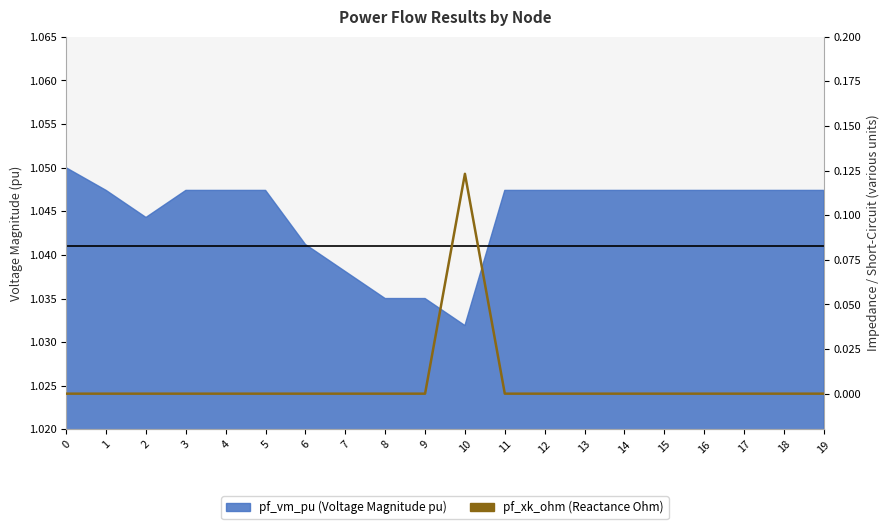

True or false: the data shows -0.0 at 2.

False